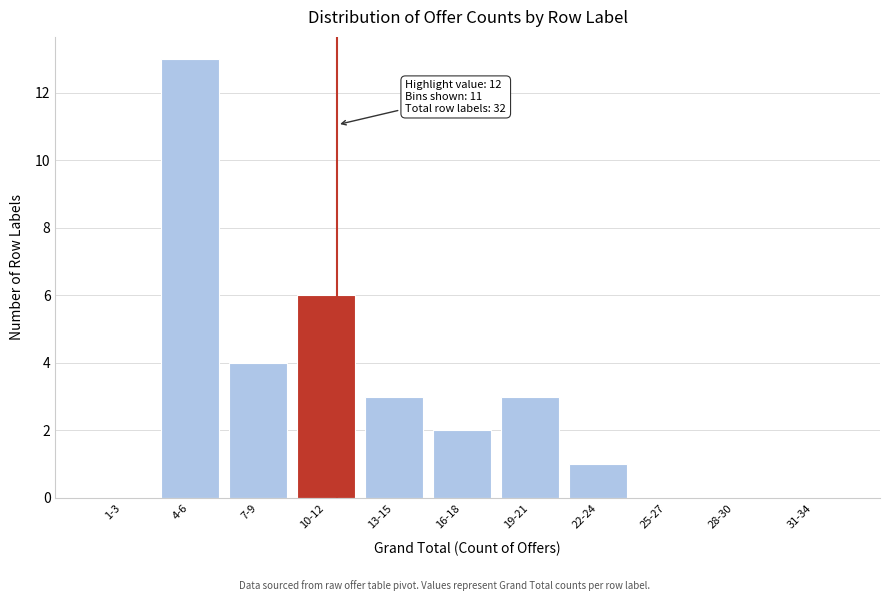

Reading right to left, what are all the values shown in this chart?

31-34=0	28-30=0	25-27=0	22-24=1	19-21=3	16-18=2	13-15=3	10-12=6	7-9=4	4-6=13	1-3=0